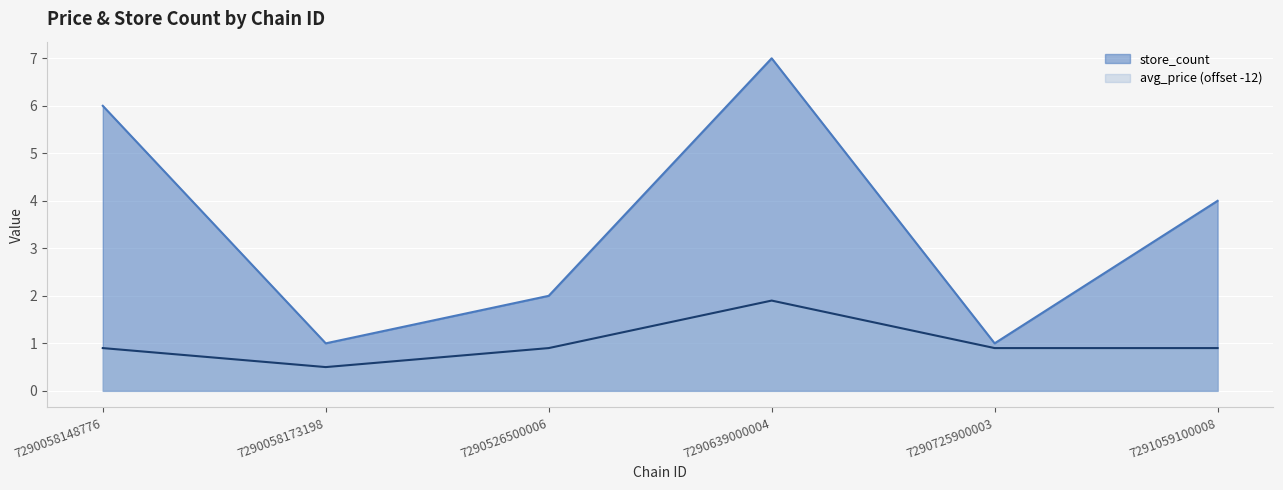

Count the number of data series in this chart.

2